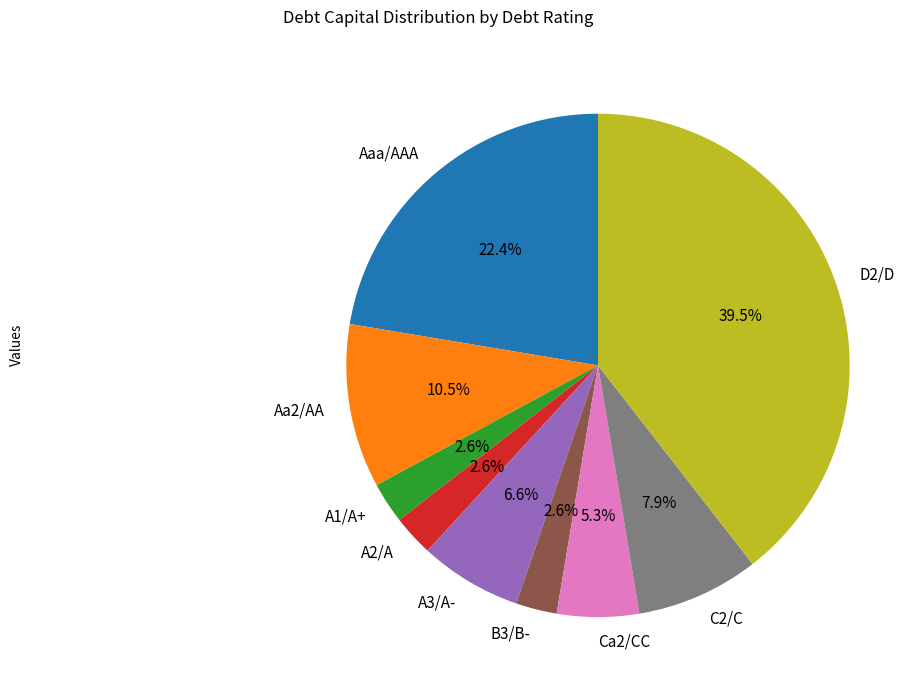

Is A1/A+ the majority of the pie?

No